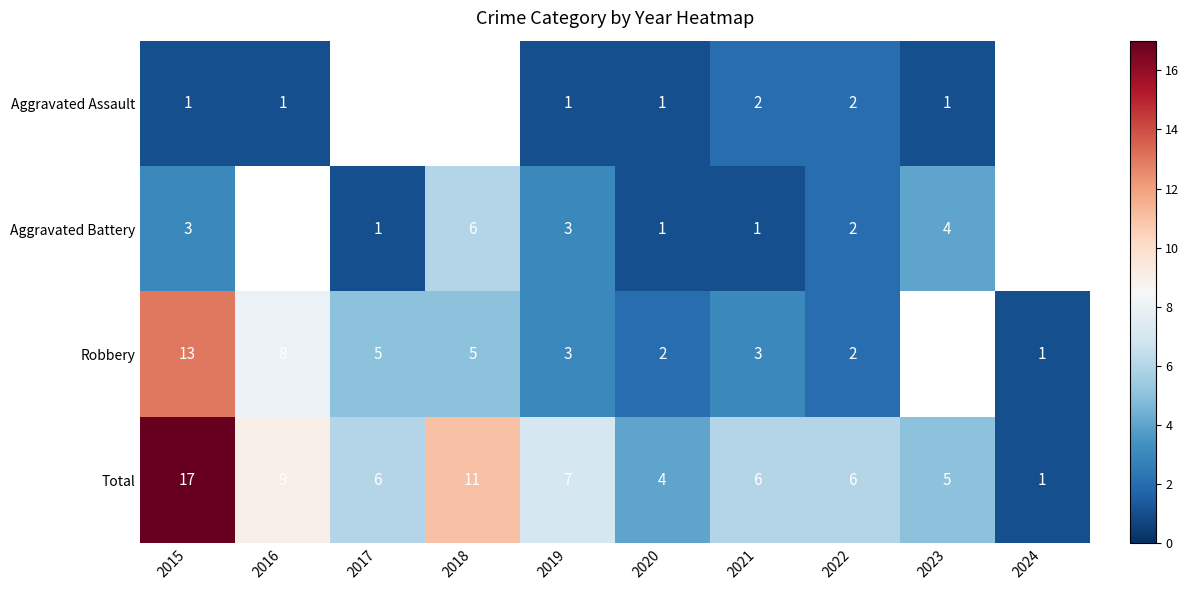

The value of Aggravated Battery at 2017 is 2. True or false?

False